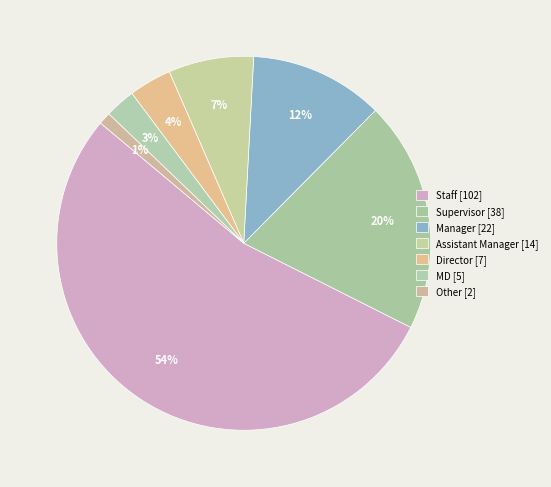

Which slice is the largest?

Staff